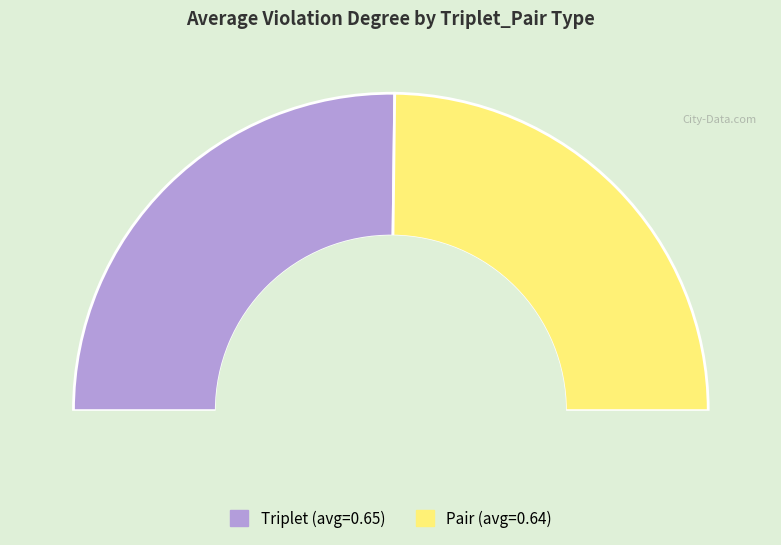

Does Triplet account for over 50% of the chart?

Yes